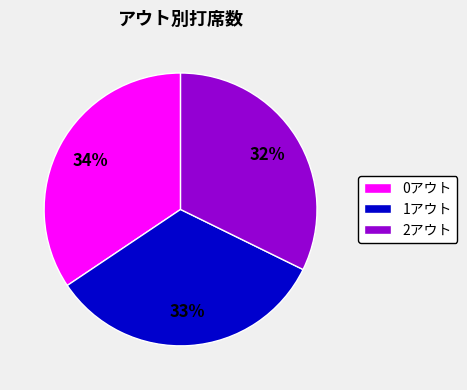

Do 0アウト and 1アウト together represent more than half of the pie?

Yes